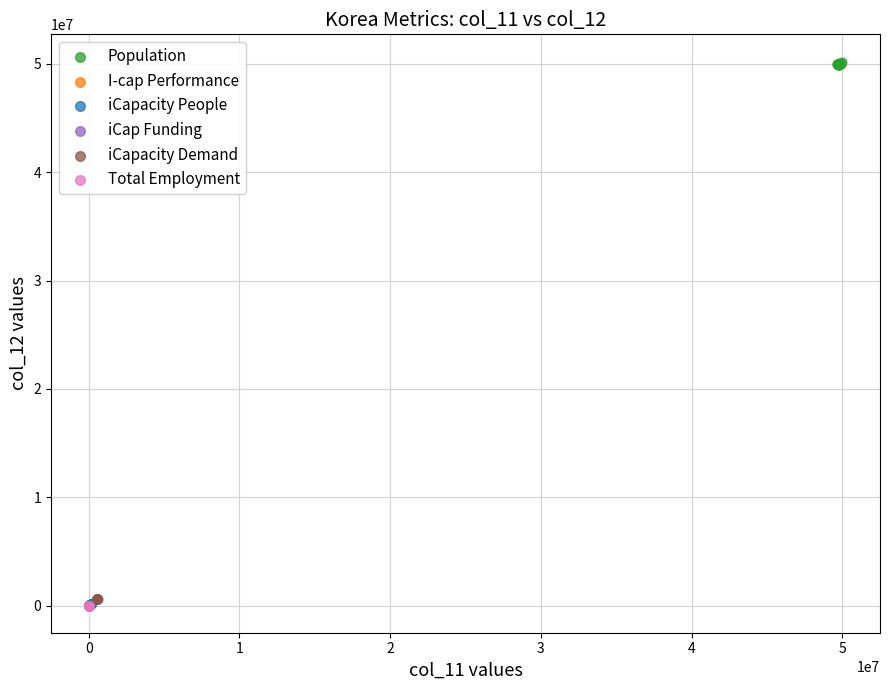

Which series has the largest Y range (max minus min)?

Population